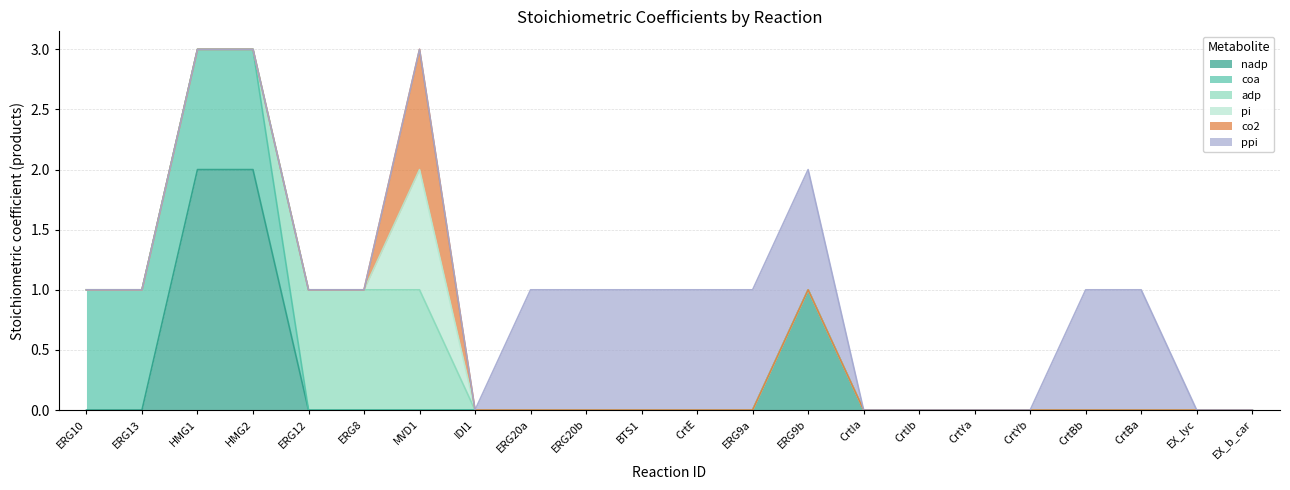

How many lines are shown in the chart?

6